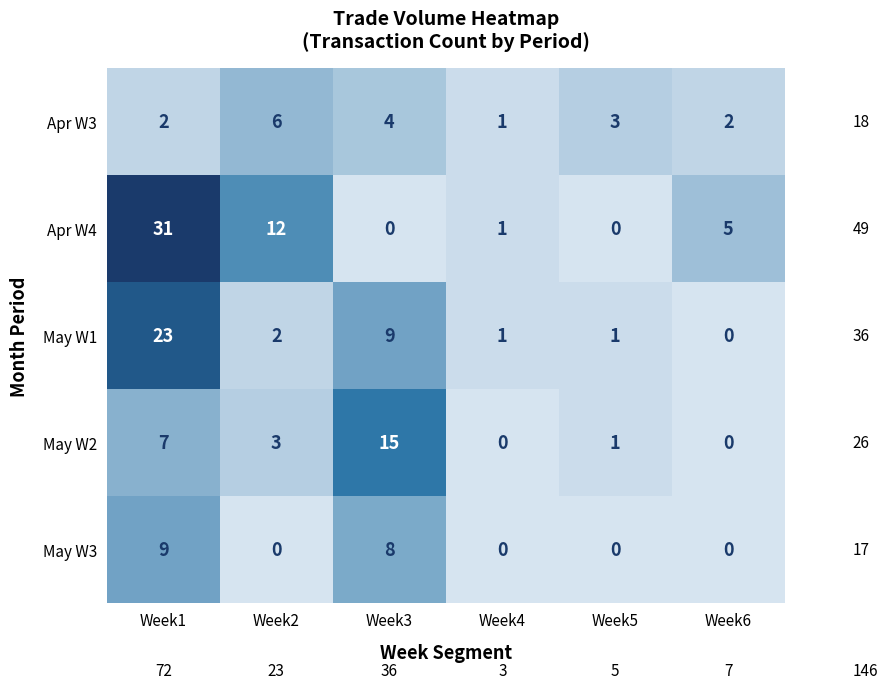

Reading left to right, what are all the values shown in this chart?

Apr W3: 2	6	4	1	3	2
Apr W4: 31	12	0	1	0	5
May W1: 23	2	9	1	1	0
May W2: 7	3	15	0	1	0
May W3: 9	0	8	0	0	0